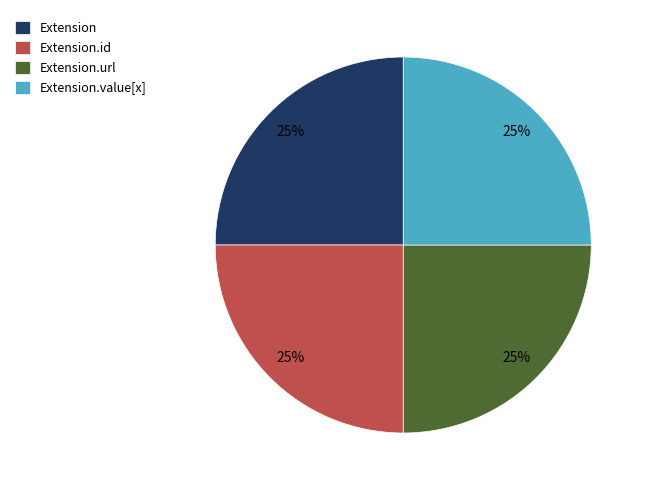

Approximately how many times larger is the value at Extension compared to Extension.id?

1.0